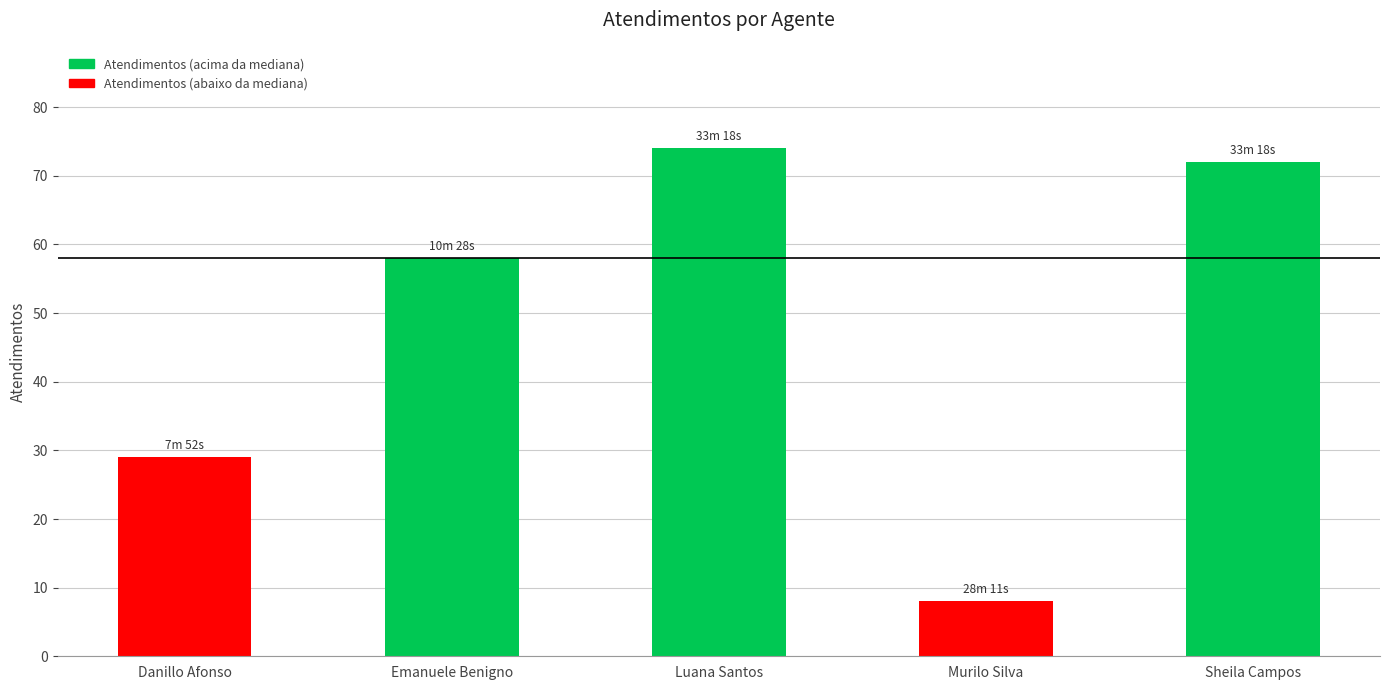

Reading right to left, transcribe all the data shown in this chart.

72	8	74	58	29